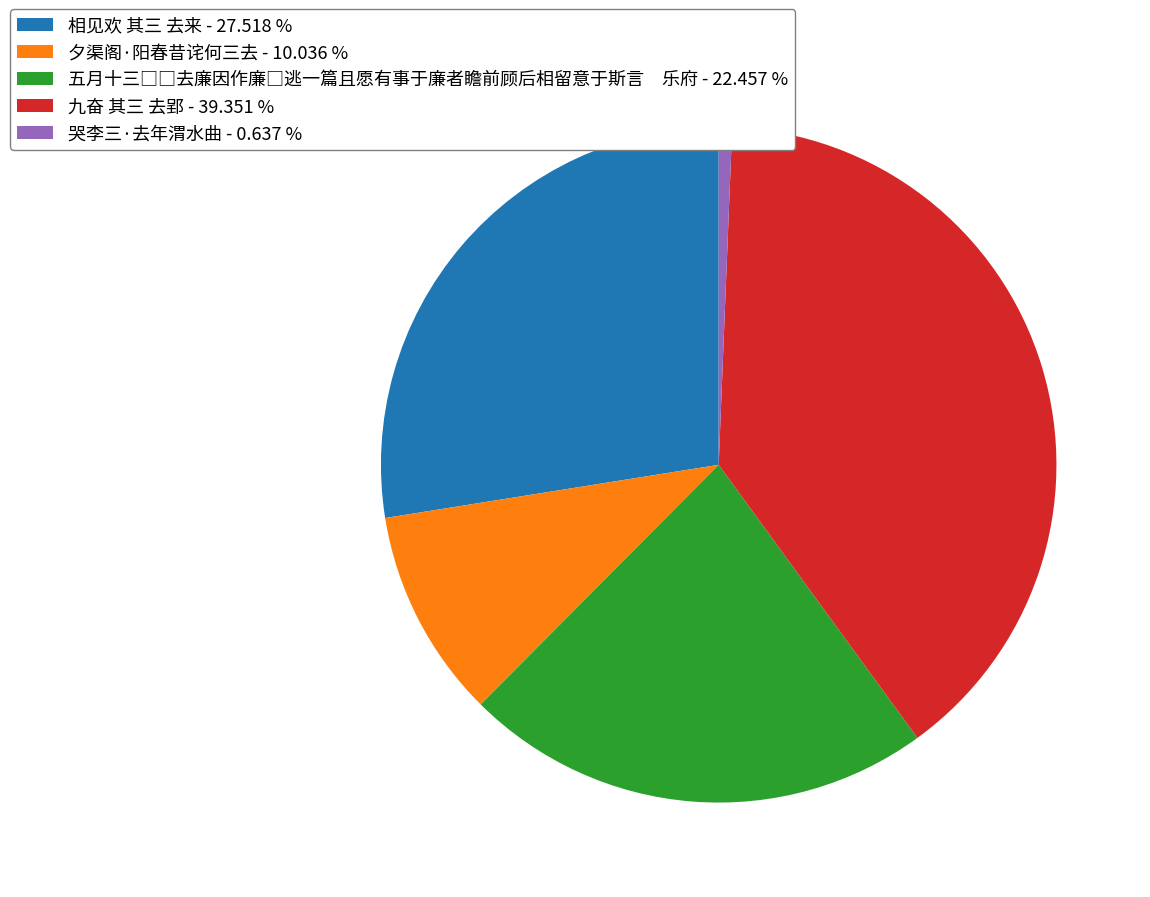

Does any single category account for the majority?

No